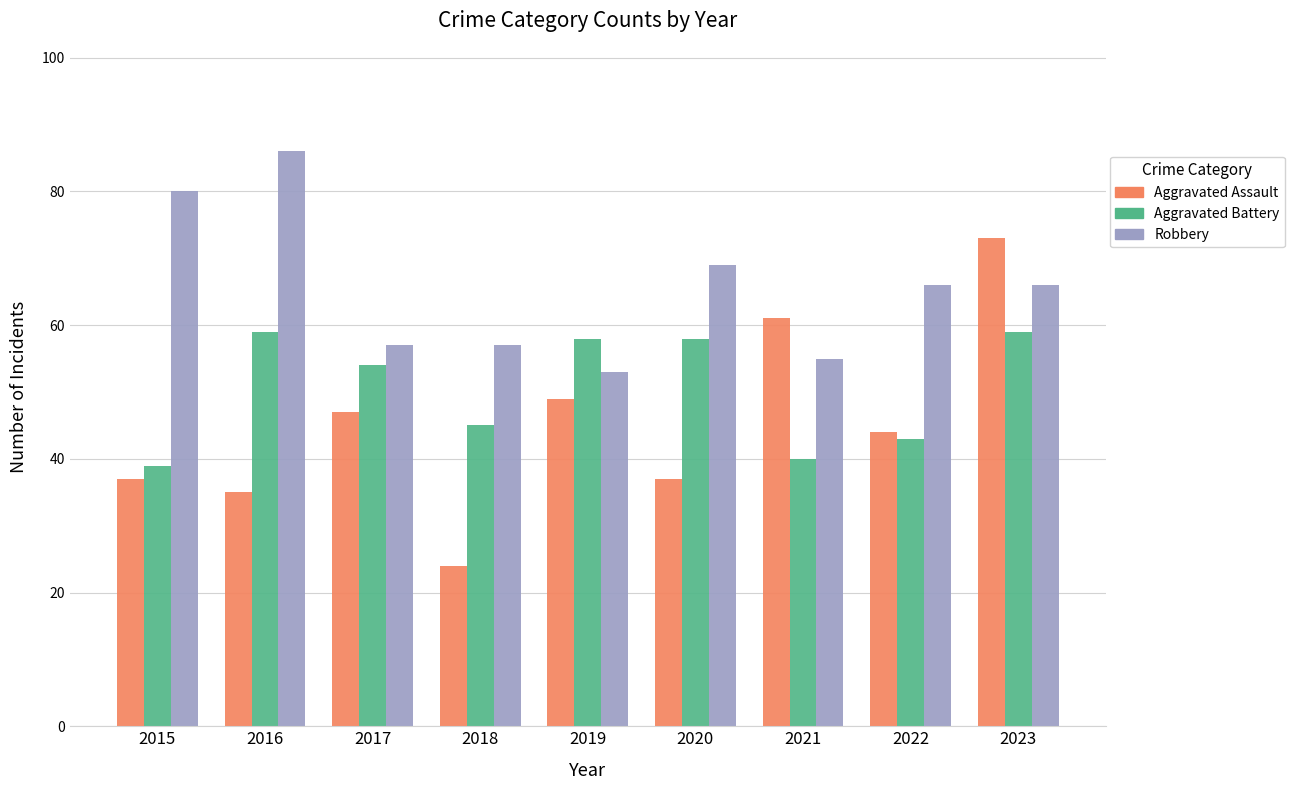

What is the value of the Robbery bar at the 6th from the left?

69